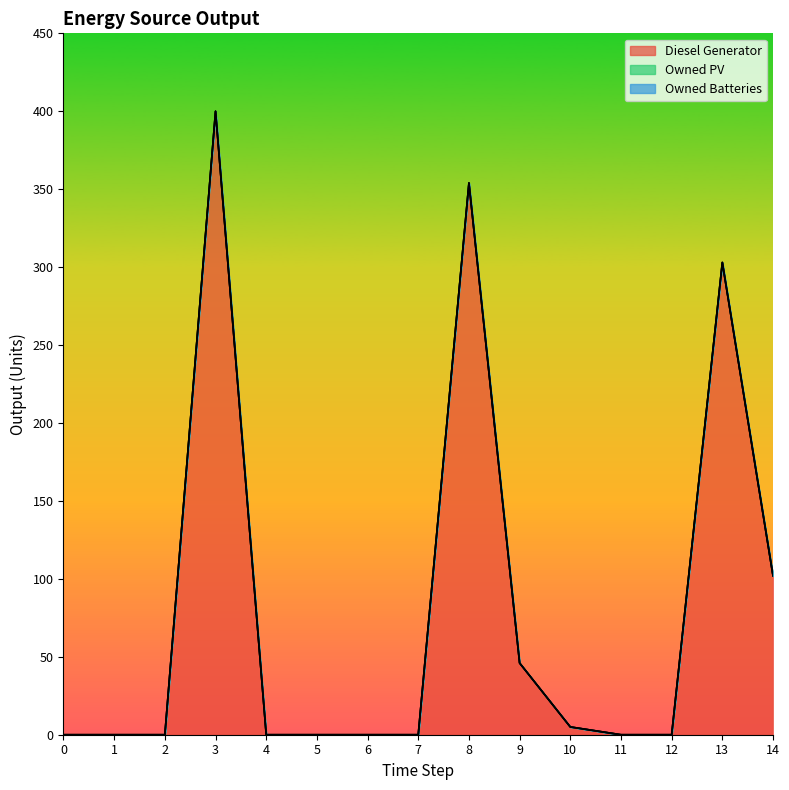

Reading left to right, list all the values displayed in this chart.

Diesel Generator: 0	0	0	400	0	0	0	0	354	46	5	0	0	303	102
Owned PV: 0	0	0	0	0	0	0	0	0	0	0	0	0	0	0
Owned Batteries: 0	0	0	0	0	0	0	0	0	0	0	0	0	0	0